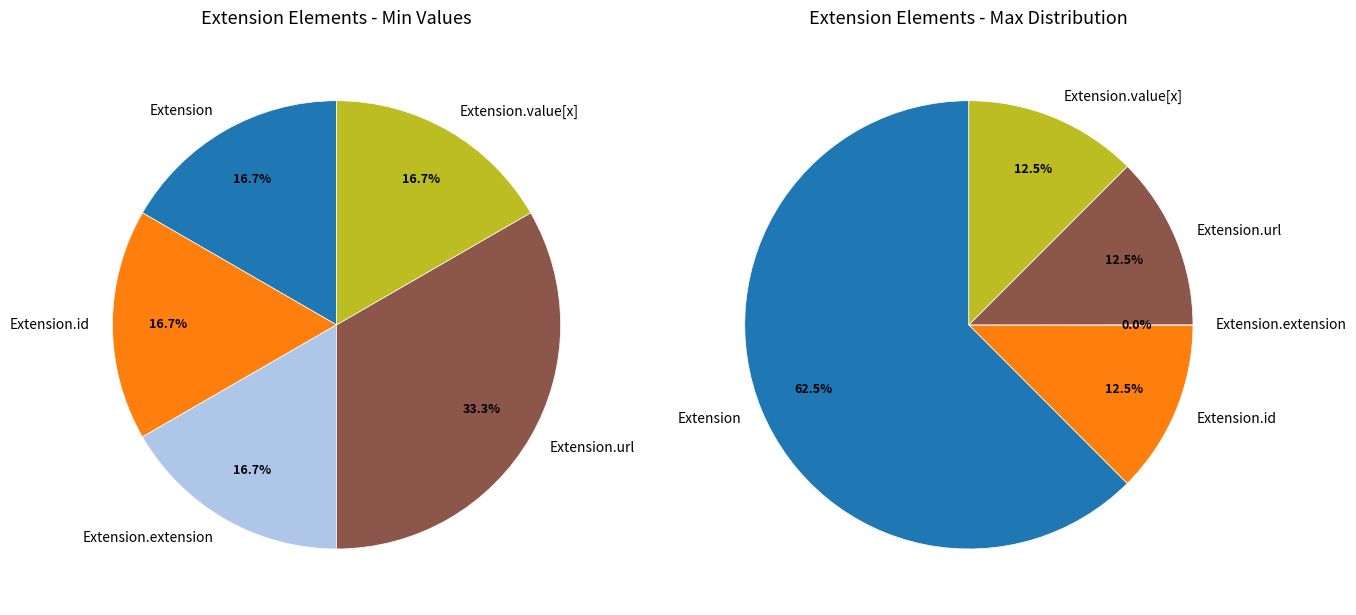

To the nearest percent, what is the average slice percentage?

20%